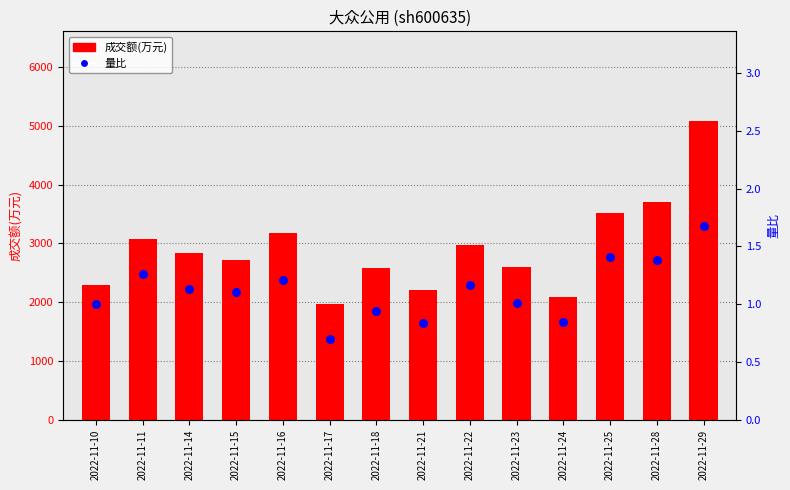

What is the total value across all series at 2022-11-22?

2966.2